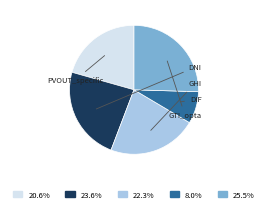

Is there a majority slice in this chart?

No